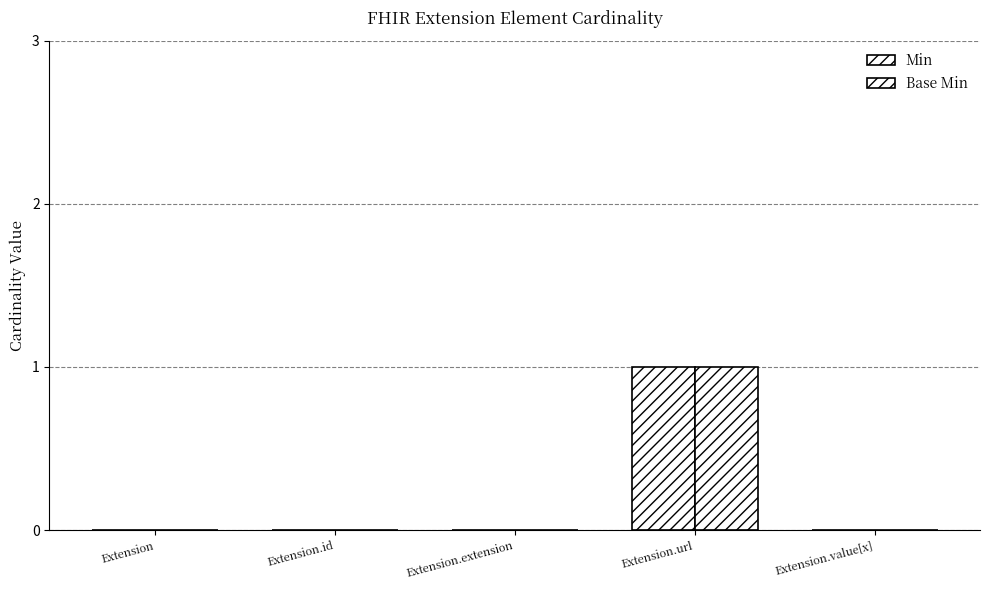

List the labels in order of Base Min value, largest first.

Extension.url, Extension, Extension.id, Extension.extension, Extension.value[x]